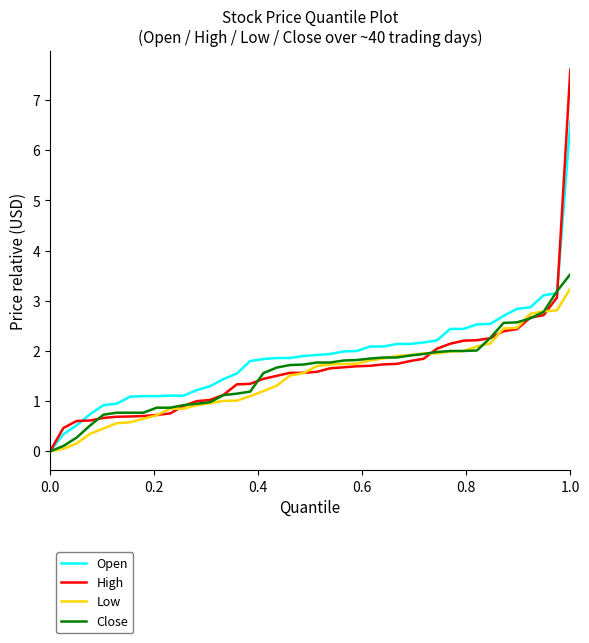

Which series has the largest range (max minus min)?

High